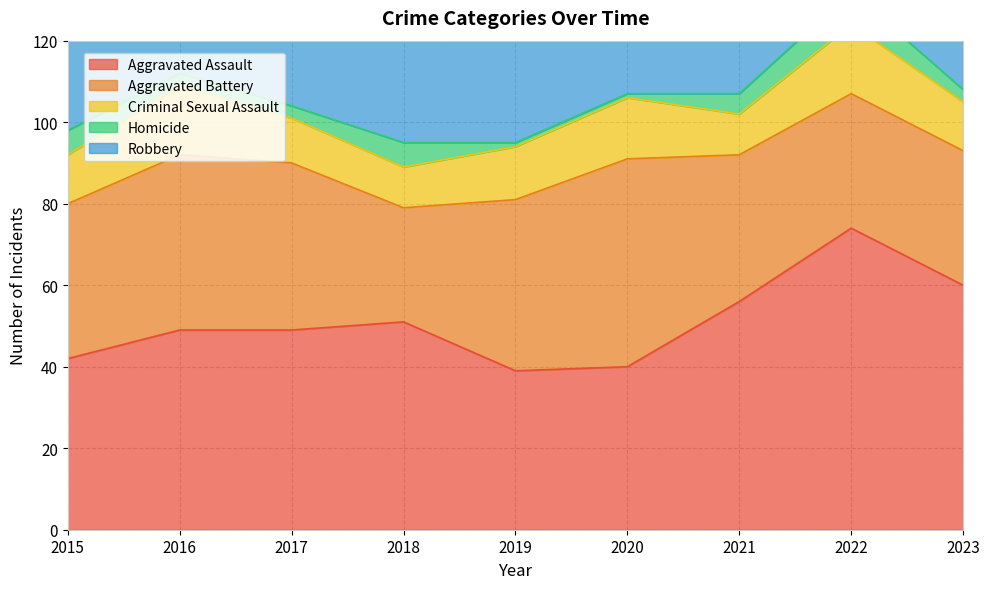

How many interior local valleys does the Aggravated Assault series have?

1